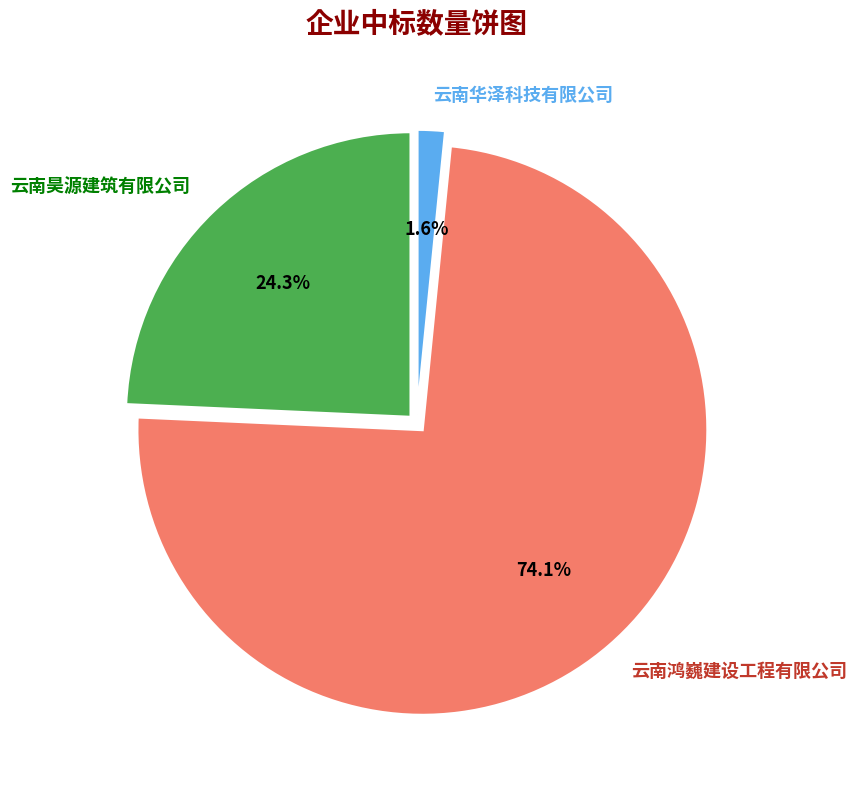

To the nearest percent, what is the combined percentage of 云南昊源建筑有限公司 and 云南华泽科技有限公司?

26%